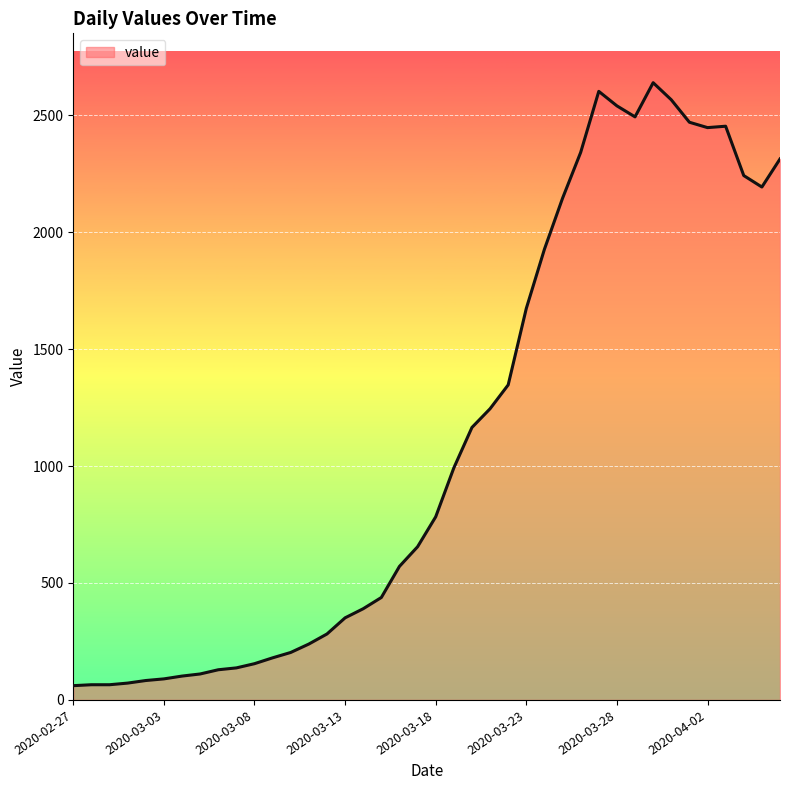

What is the difference between the maximum and minimum values?

2578